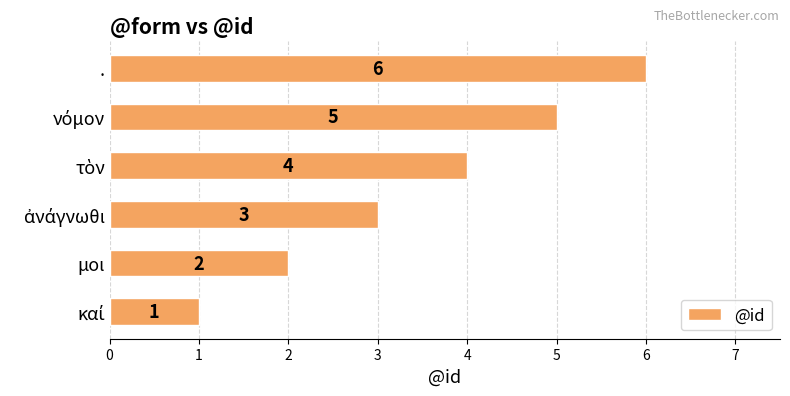

Approximately how many times larger is the value at . compared to μοι?

3.0